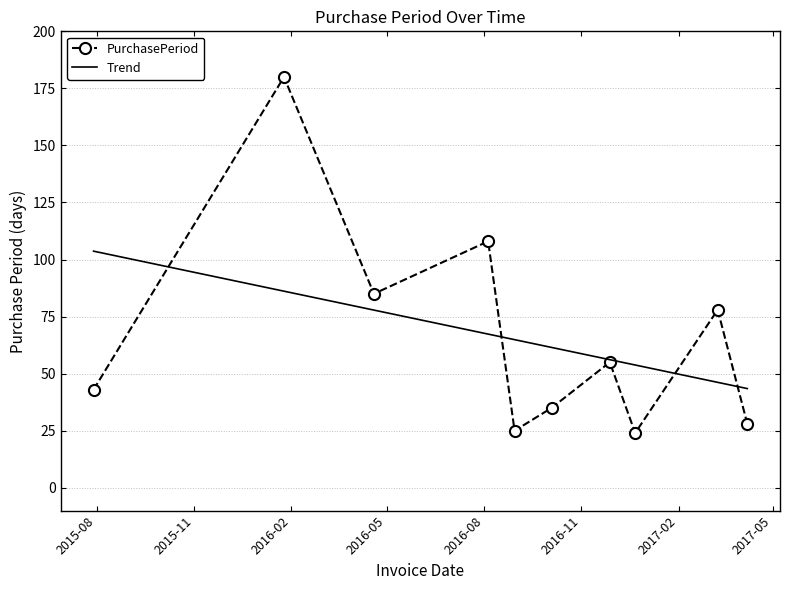

What is the difference between the maximum and second lowest values?

155